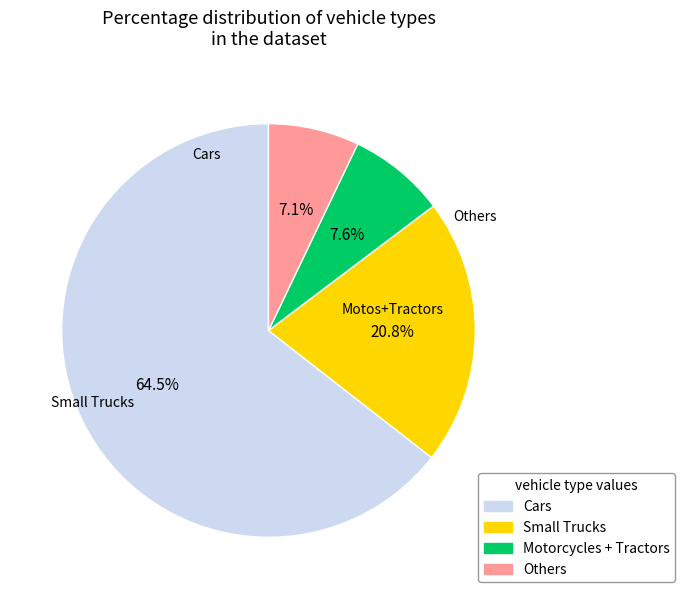

Is there a majority slice in this chart?

Yes